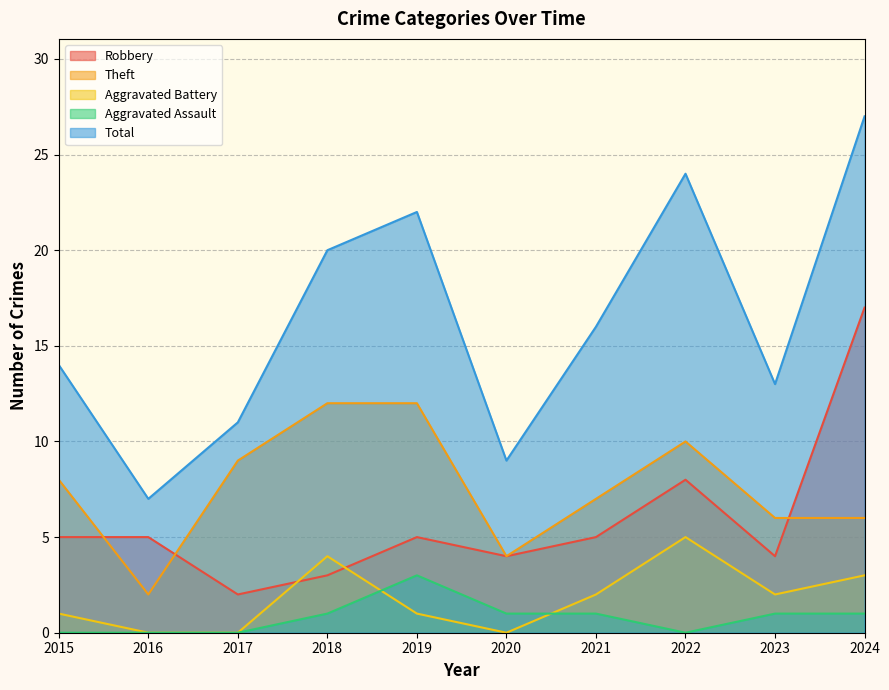

The value of Robbery at 2024 is 17. True or false?

True